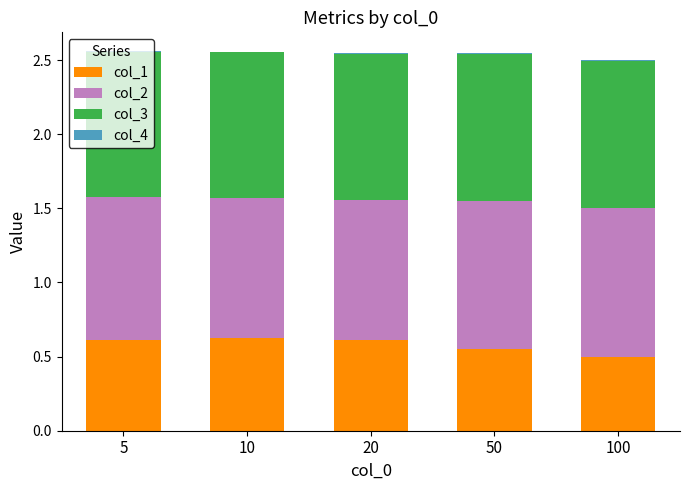

The value of col_1 at 100 is 0.1. True or false?

False